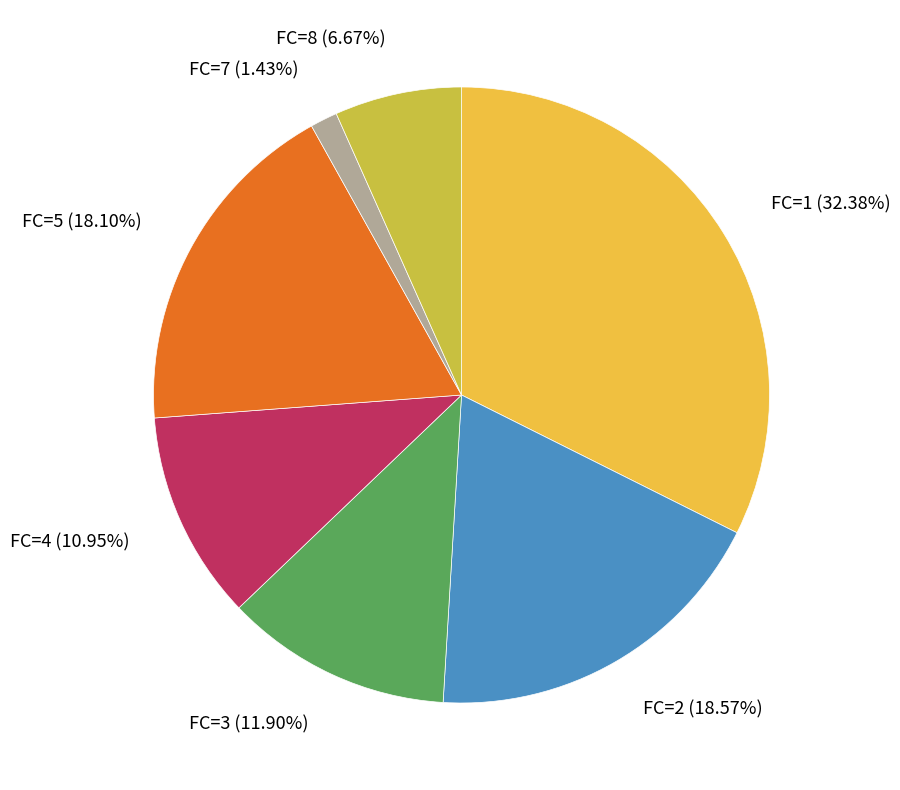

Count the number of slices in the pie.

7